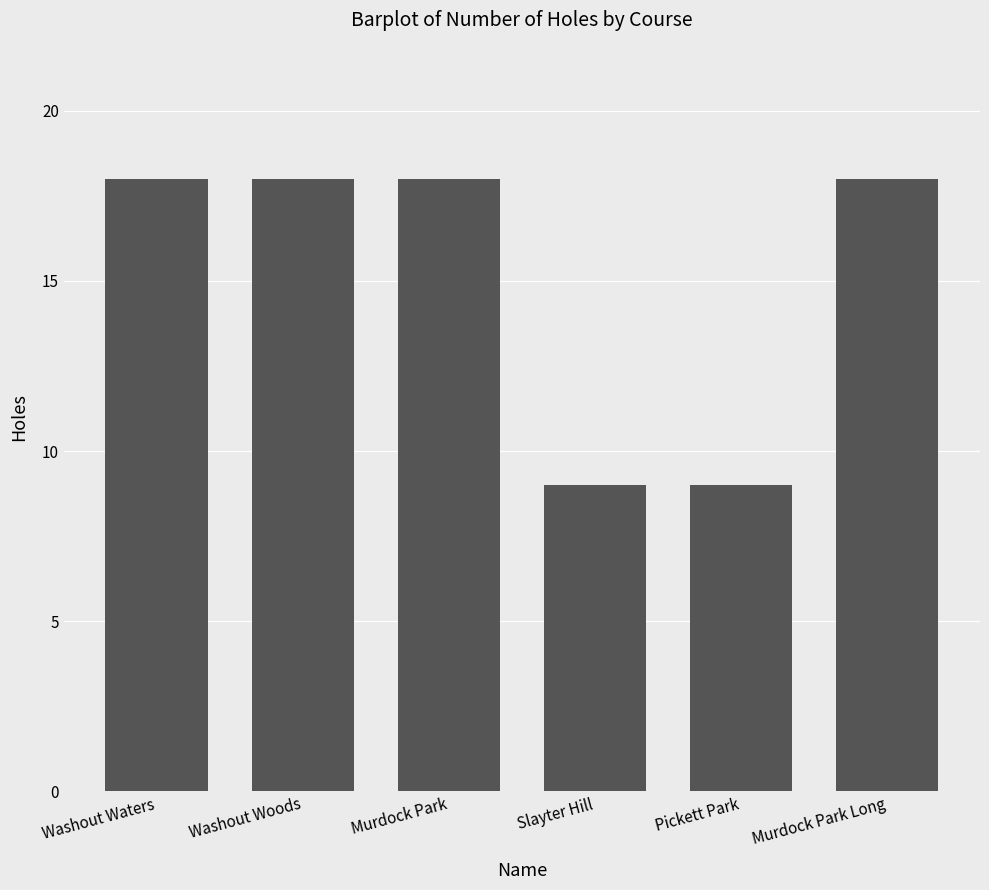

What is the maximum value shown in the chart?

18